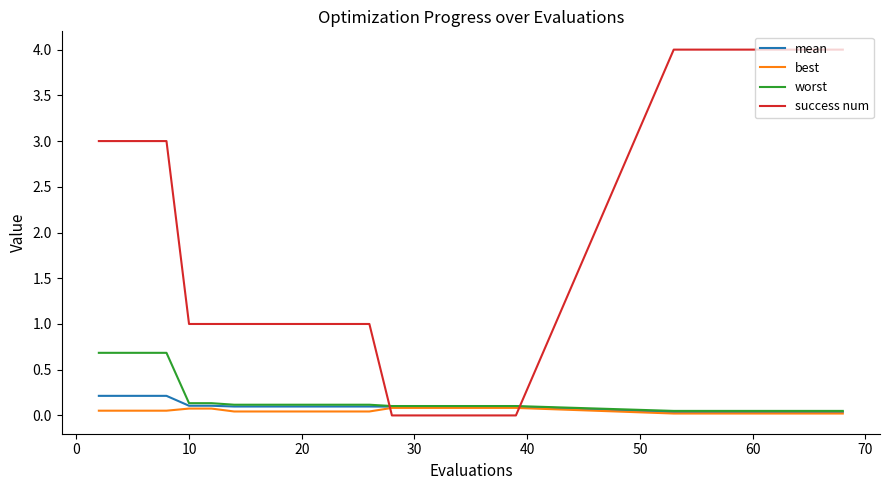

After their last crossing, which series has the higher values: best or success num?

success num